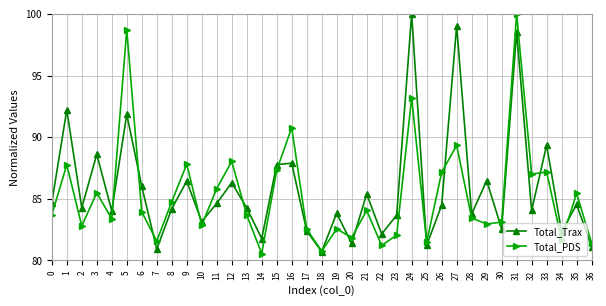

At which label is Total_Trax closest to 90?

33